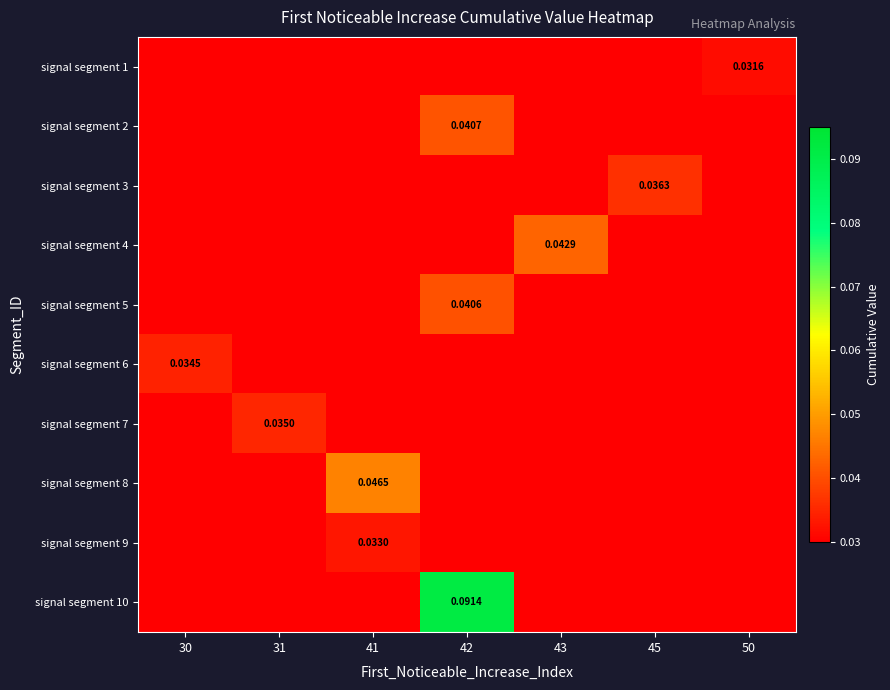

Which category has the lowest value in the signal segment 9 series?

30